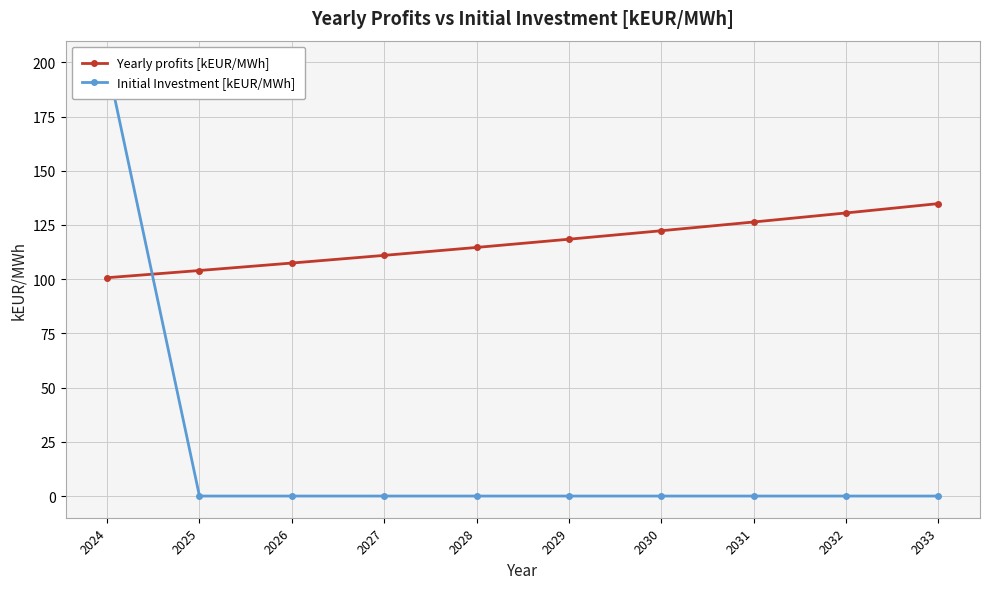

What is the total value across all series at 2032?

130.6